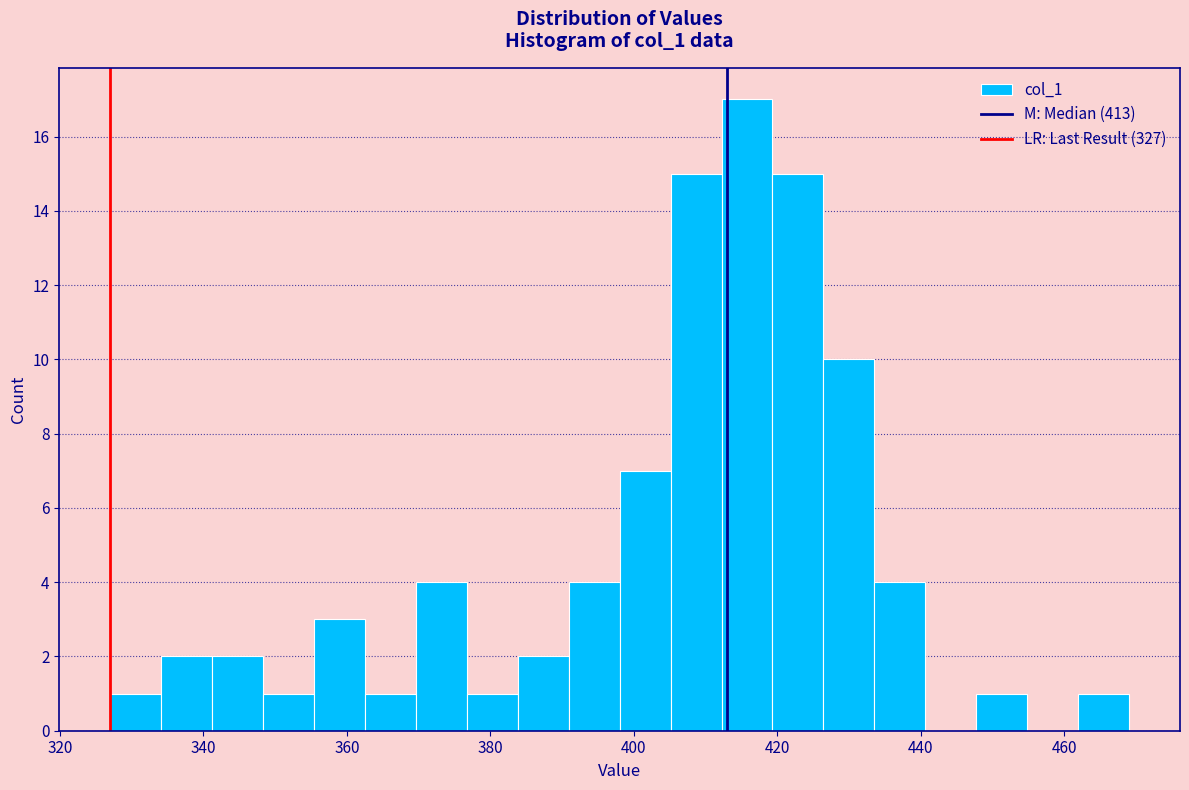

Read against the x-axis, roughly where is the centre of the tallest bar?

416